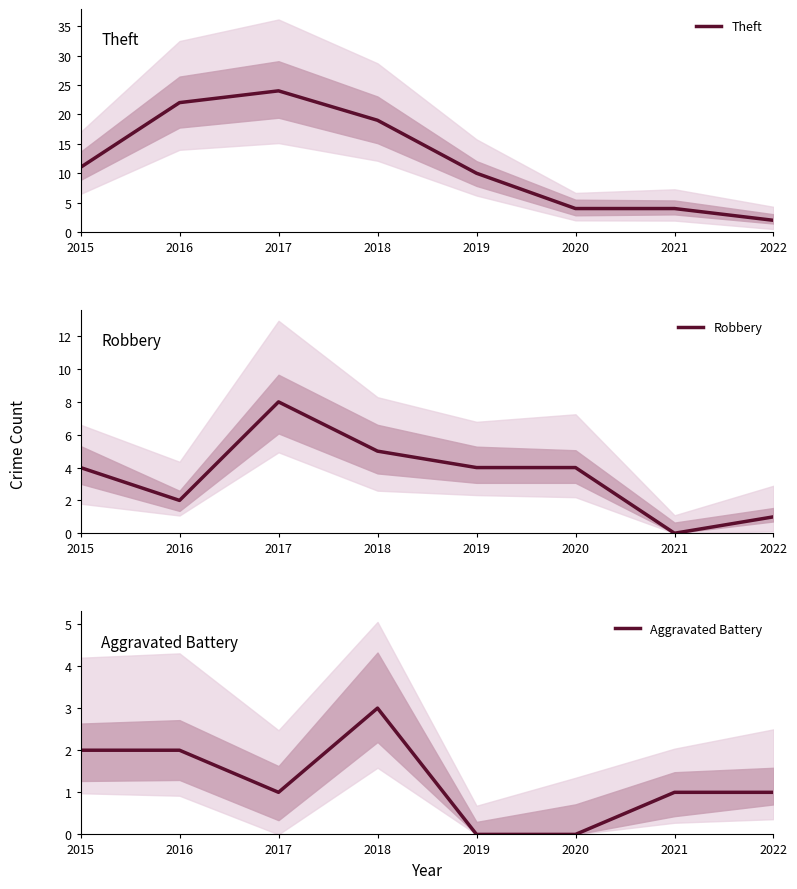

Reading right to left, list all the values displayed in this chart.

Theft: 2022=2	2021=4	2020=4	2019=10	2018=19	2017=24	2016=22	2015=11
Robbery: 2022=1	2021=0	2020=4	2019=4	2018=5	2017=8	2016=2	2015=4
Aggravated Battery: 2022=1	2021=1	2020=0	2019=0	2018=3	2017=1	2016=2	2015=2